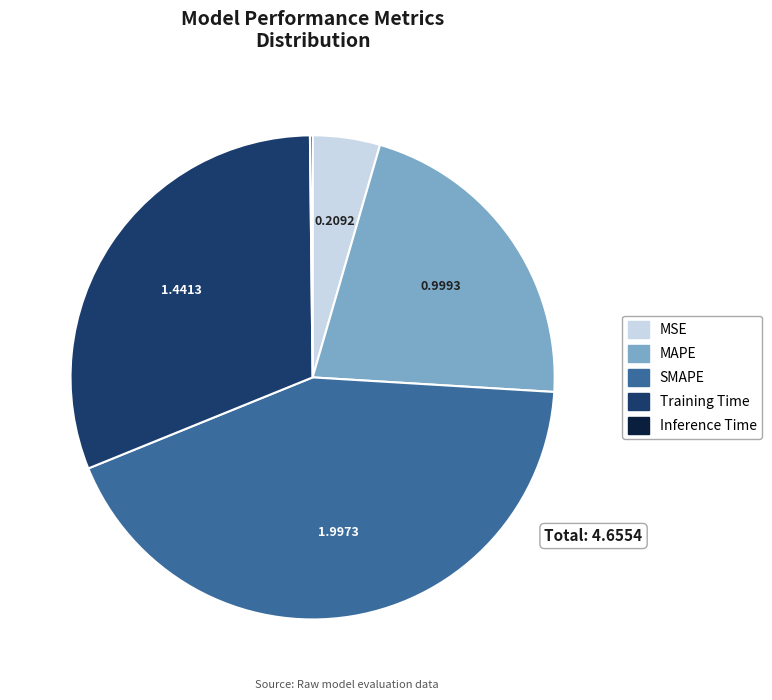

Does MSE account for over 50% of the chart?

No